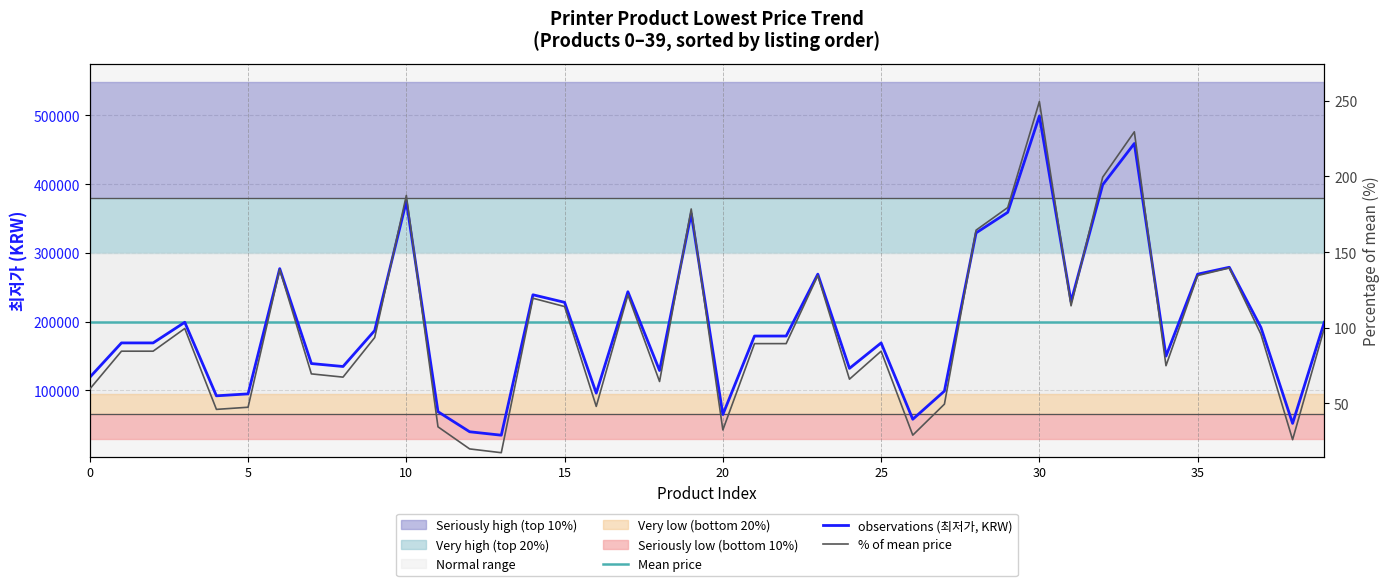

Count the number of categories in the chart.

40